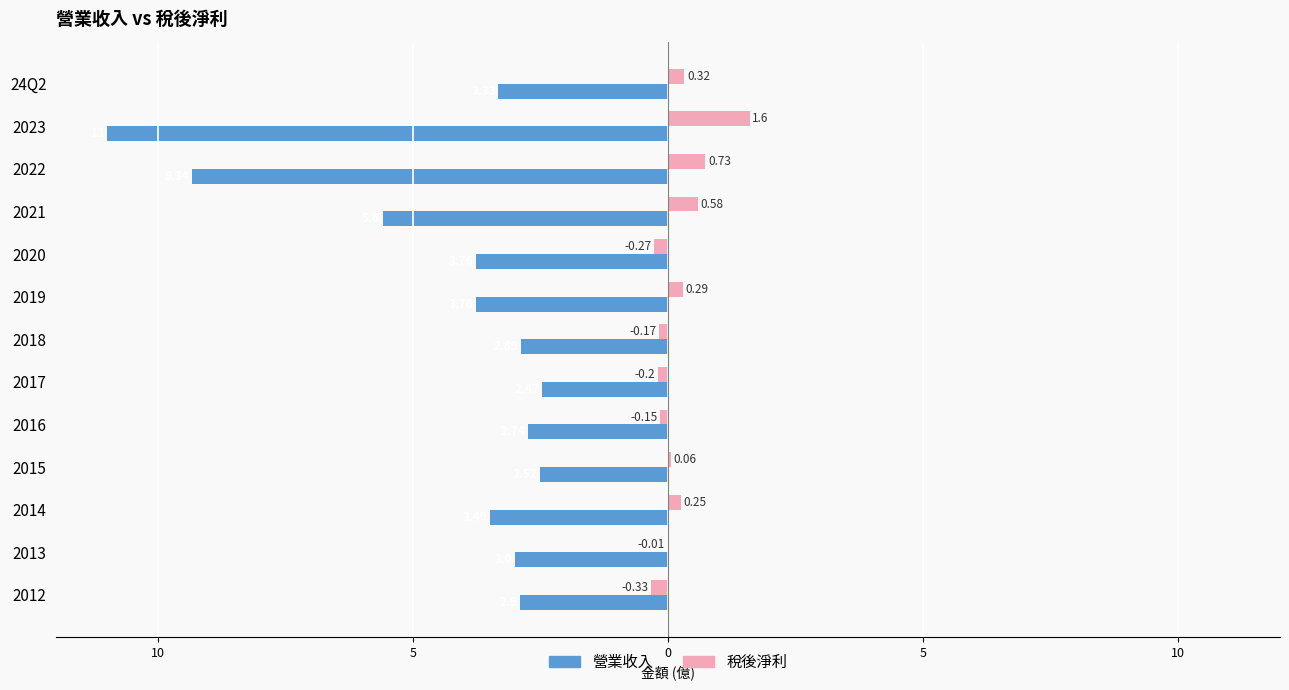

What are all the series names shown in the legend?

營業收入, 稅後淨利